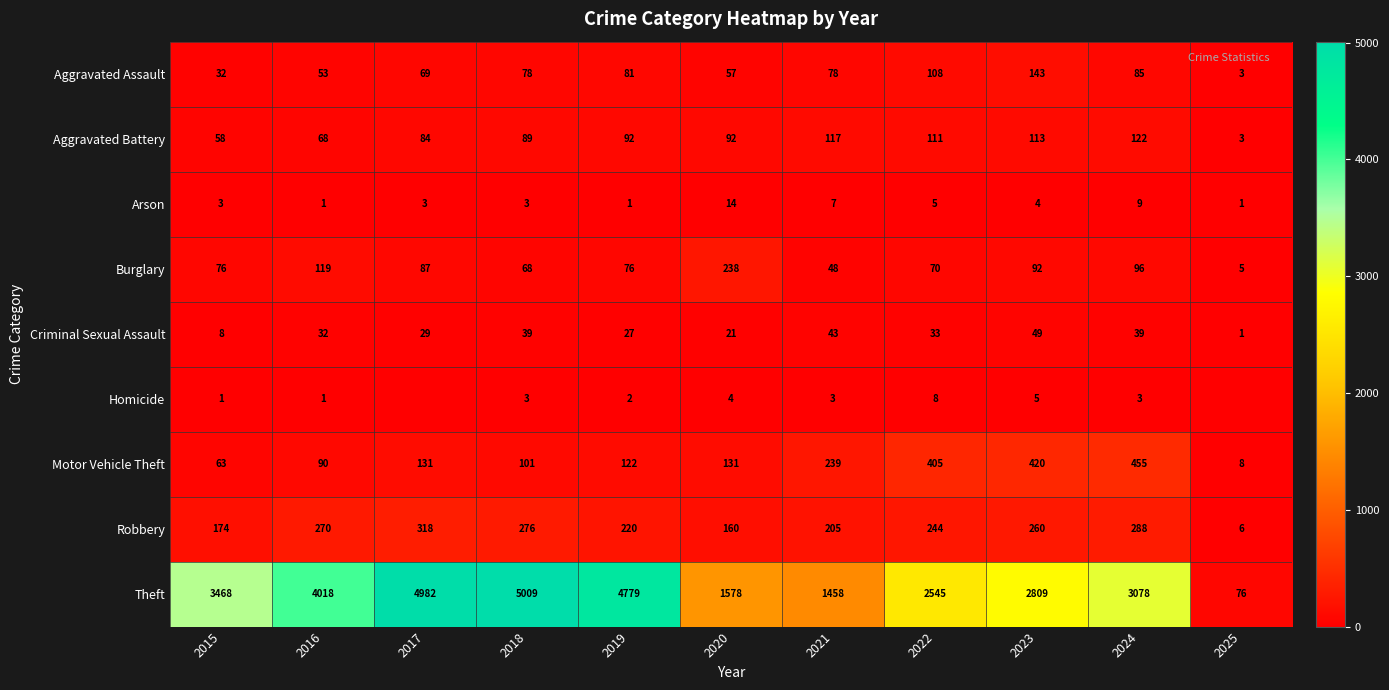

The Homicide series shows 3 at 2024. True or false?

True